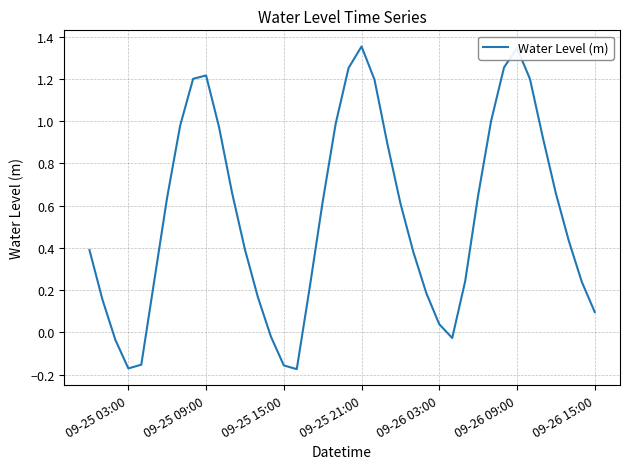

The value at 09-26 15:00 is 0.1. True or false?

True